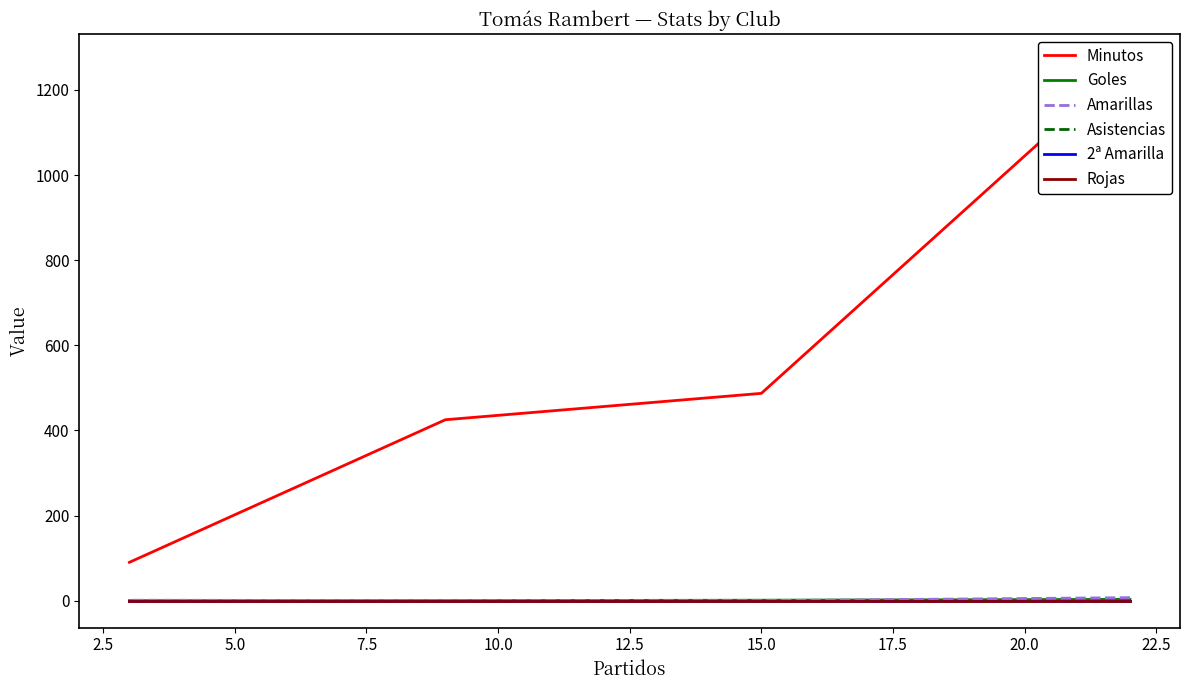

True or false: 2ª Amarilla and Goles cross at least once.

False